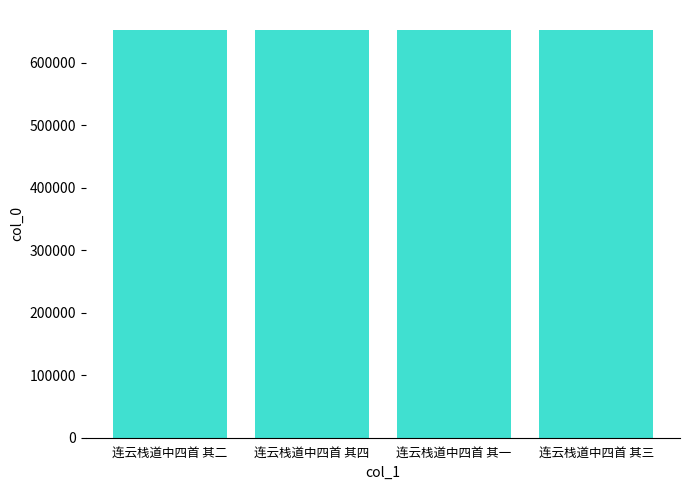

What is the minimum value shown in the chart?

652107